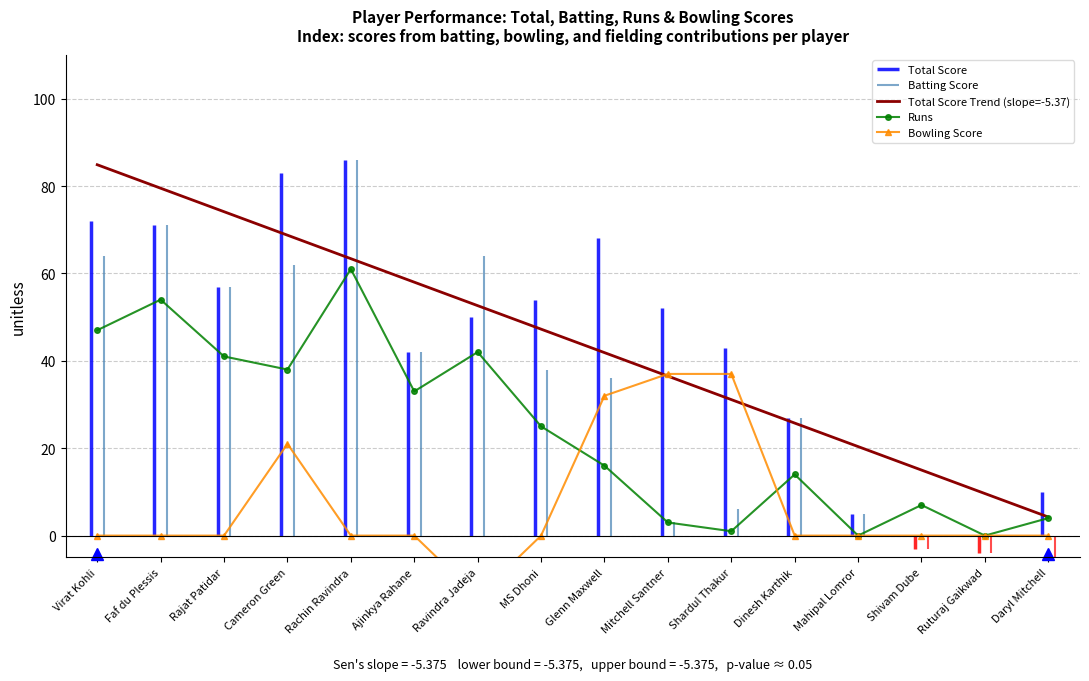

The Total Score Trend (slope=-5.37) series shows 84.9 at Virat Kohli. True or false?

True